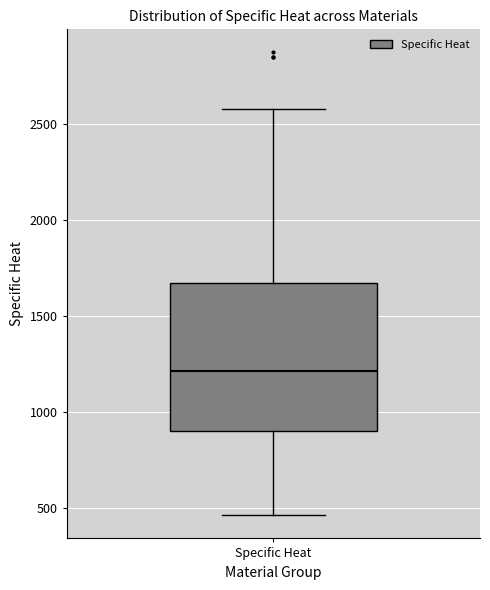

Read this box plot against the y-axis: the position of the median line, the range covered by the box, and the ends of both whiskers. The values are not printed on the chart, so give them approximately, as read against the axis.

median 1200, box 900 to 1650, whiskers 450 to 2600